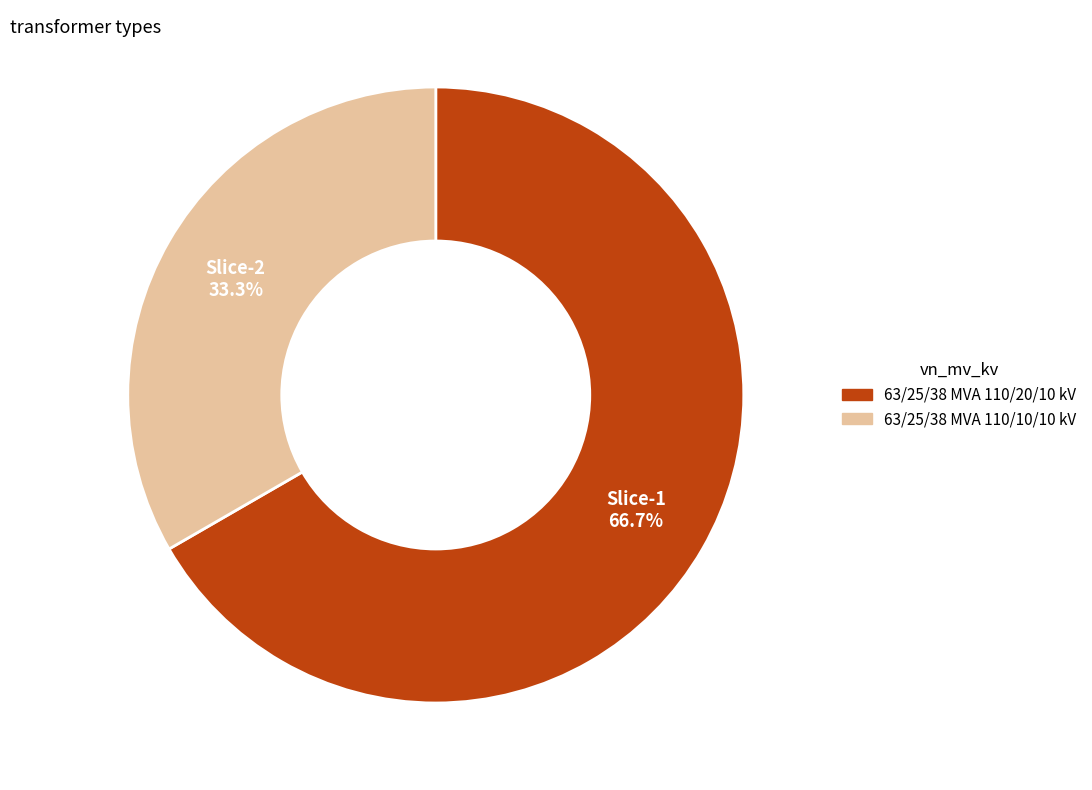

How much of the chart is everything except 63/25/38 MVA 110/10/10 kV?

66.7%